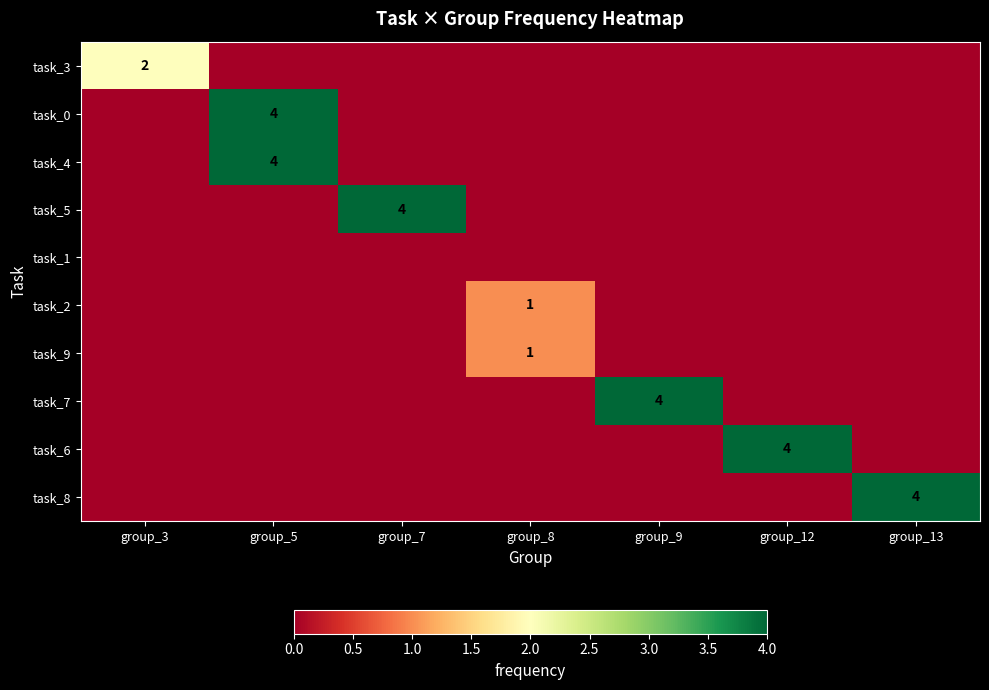

What is the maximum value shown in the chart?

4